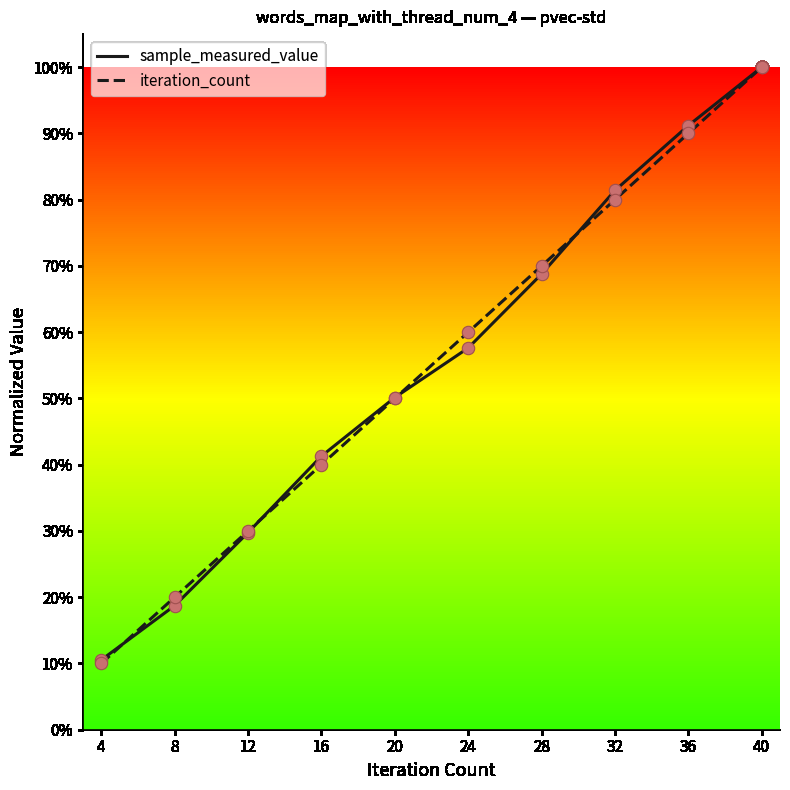

Which series has the largest total across all categories?

iteration_count